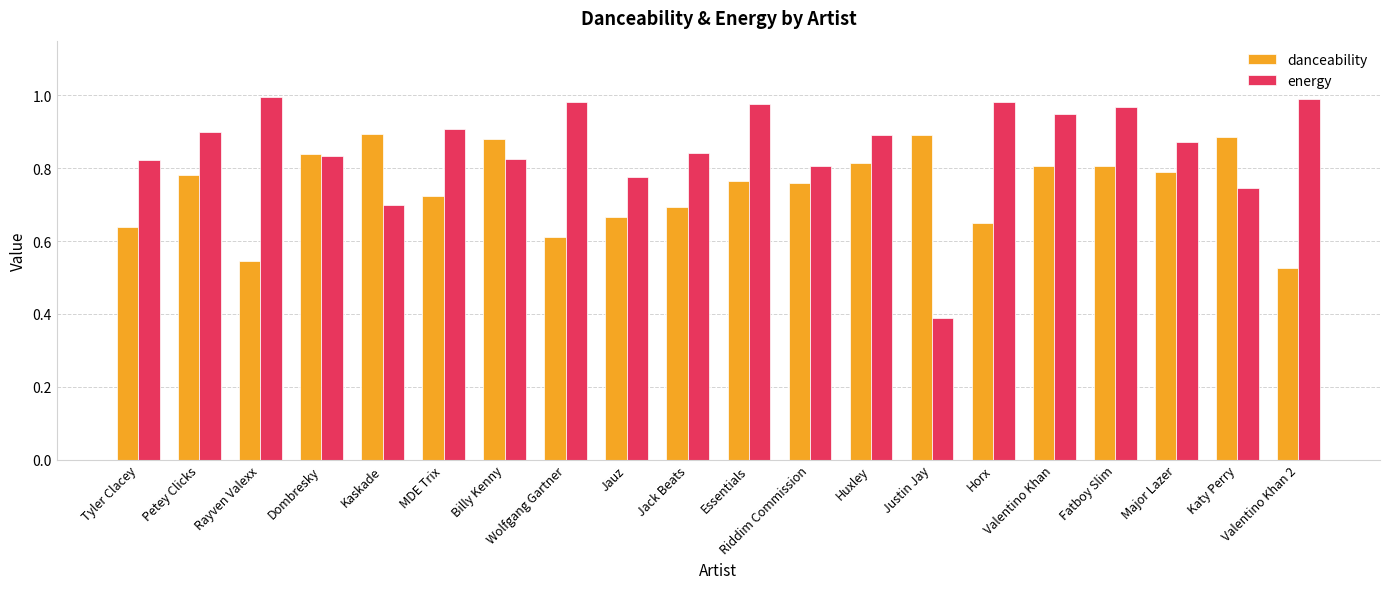

What is the sum of all energy values?

17.2